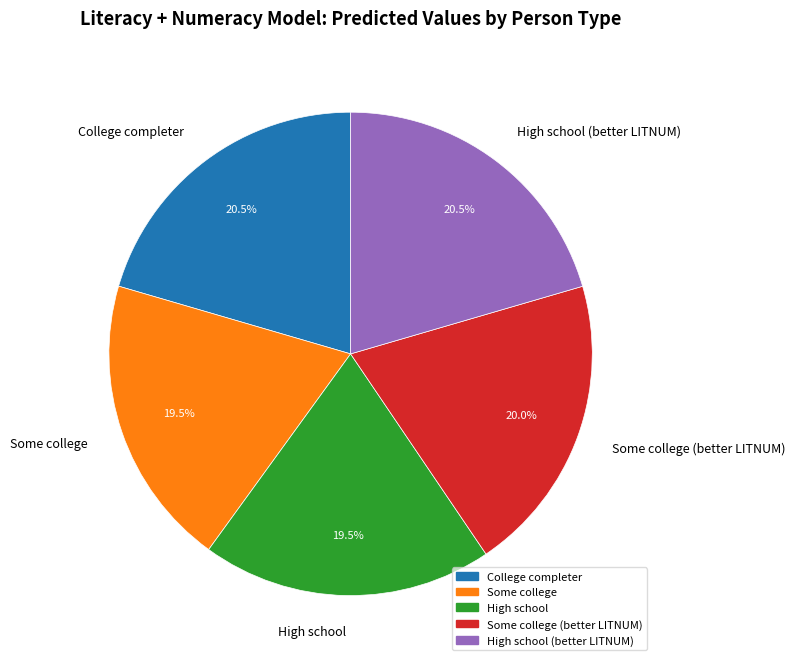

Does Some college represent more than half of the total?

No